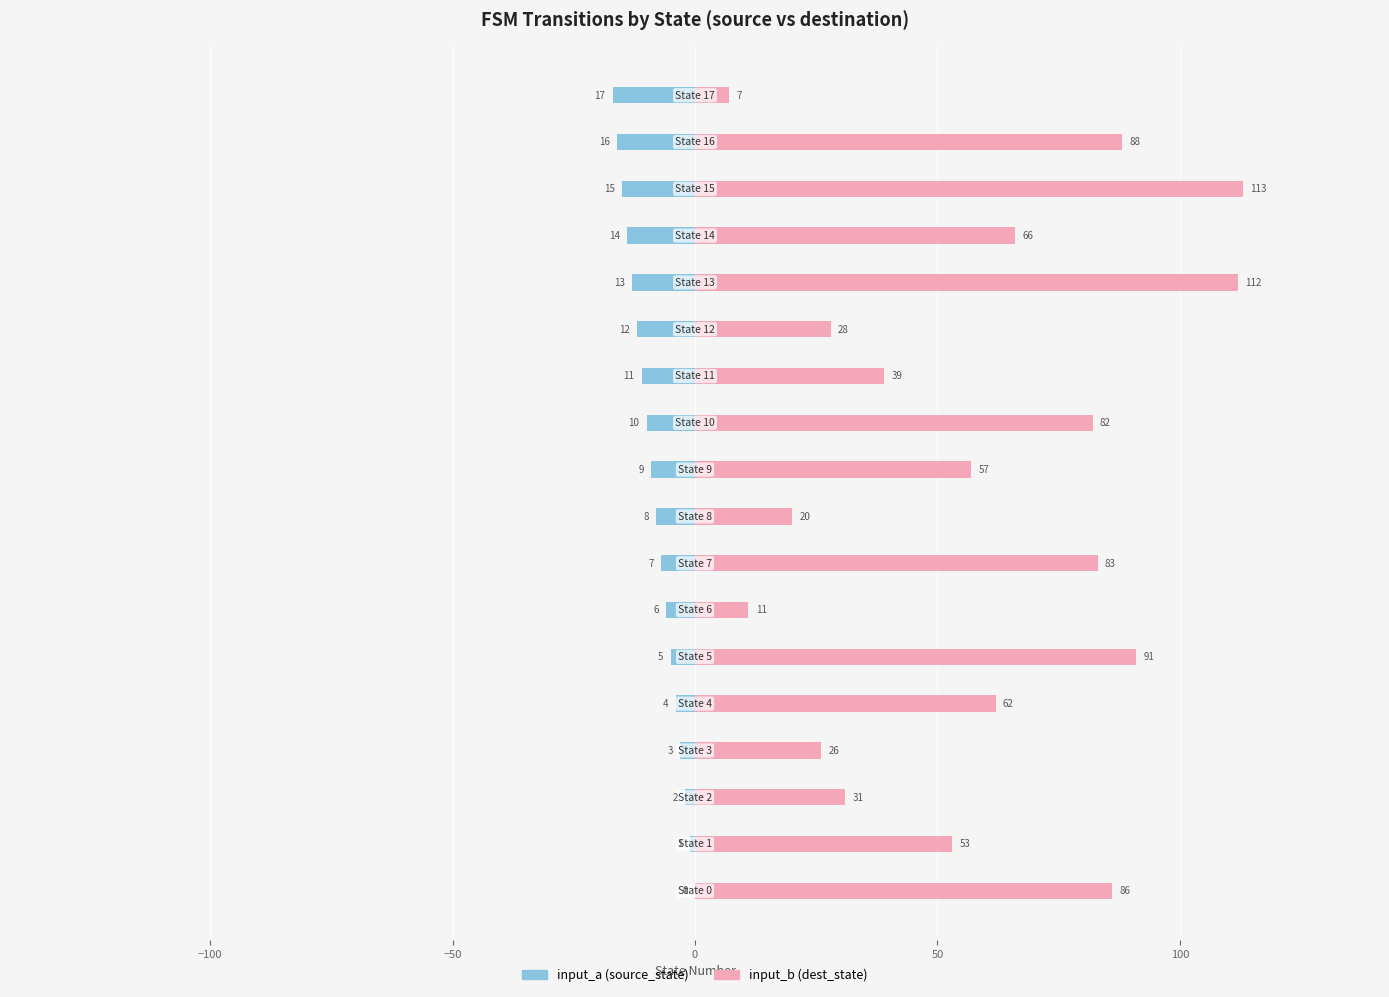

Rank the series by their average value, from highest to lowest.

input_b (dest_state), input_a (source_state)